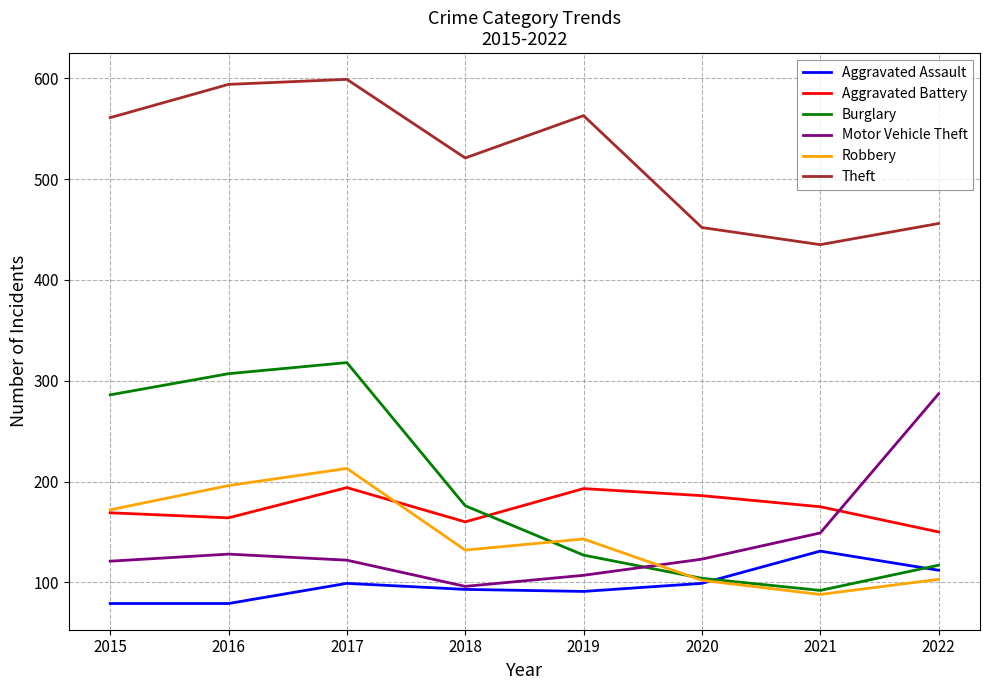

True or false: Theft and Burglary intersect in this chart.

False